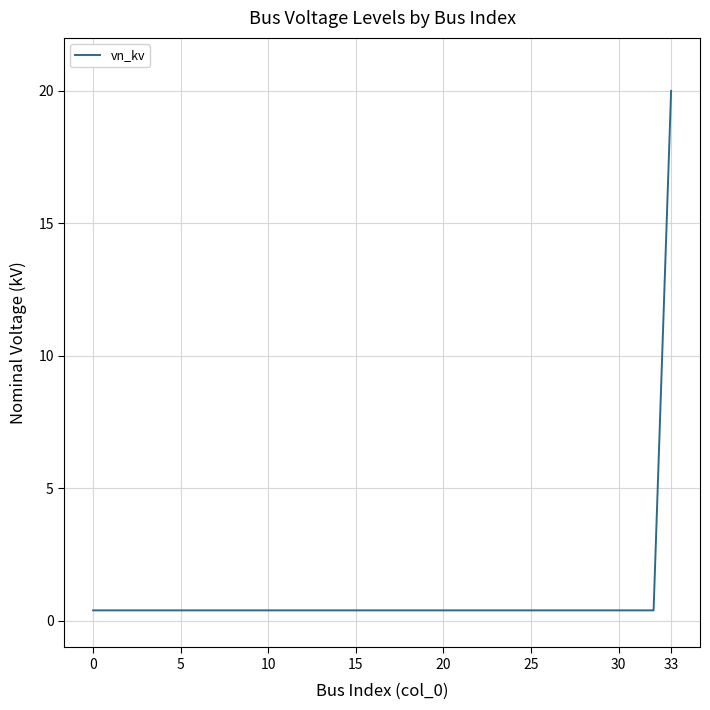

How many categories are shown in the chart?

34